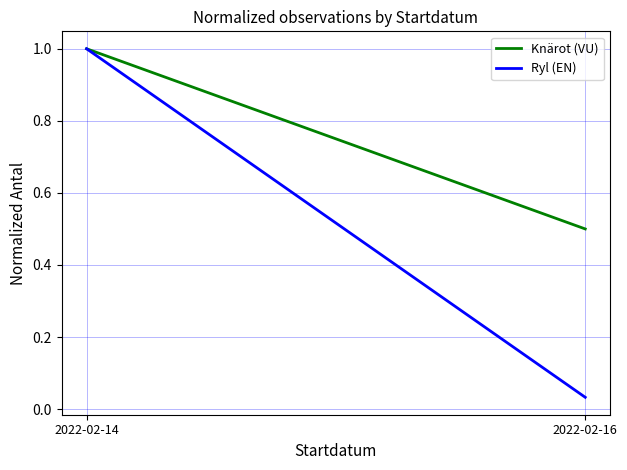

Which label corresponds to the largest value in the chart?

2022-02-14